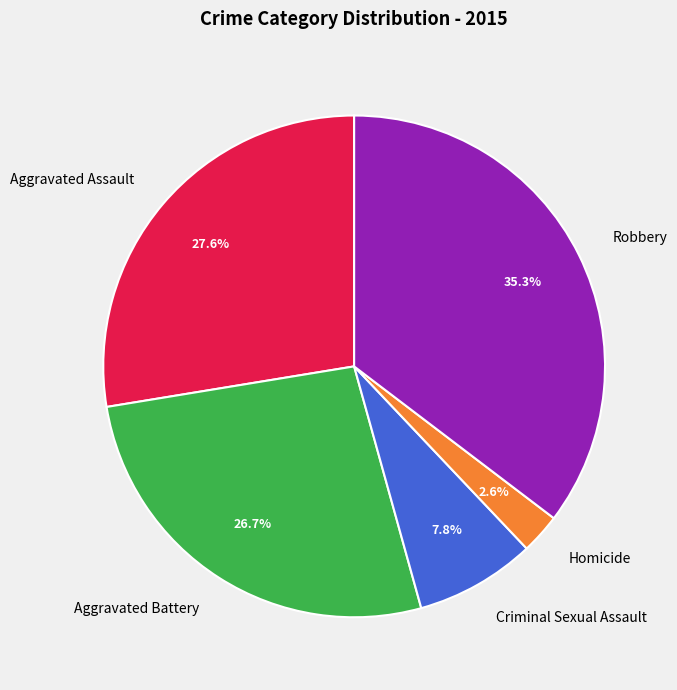

True or false: Homicide accounts for 3% of the total.

True